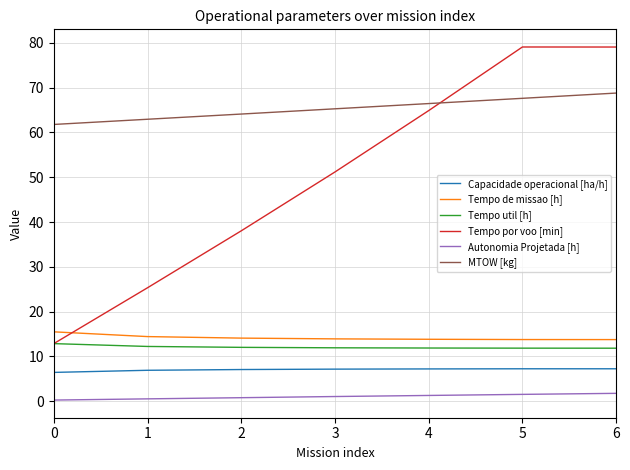

True or false: Tempo de missao [h] and Autonomia Projetada [h] cross at least once.

False